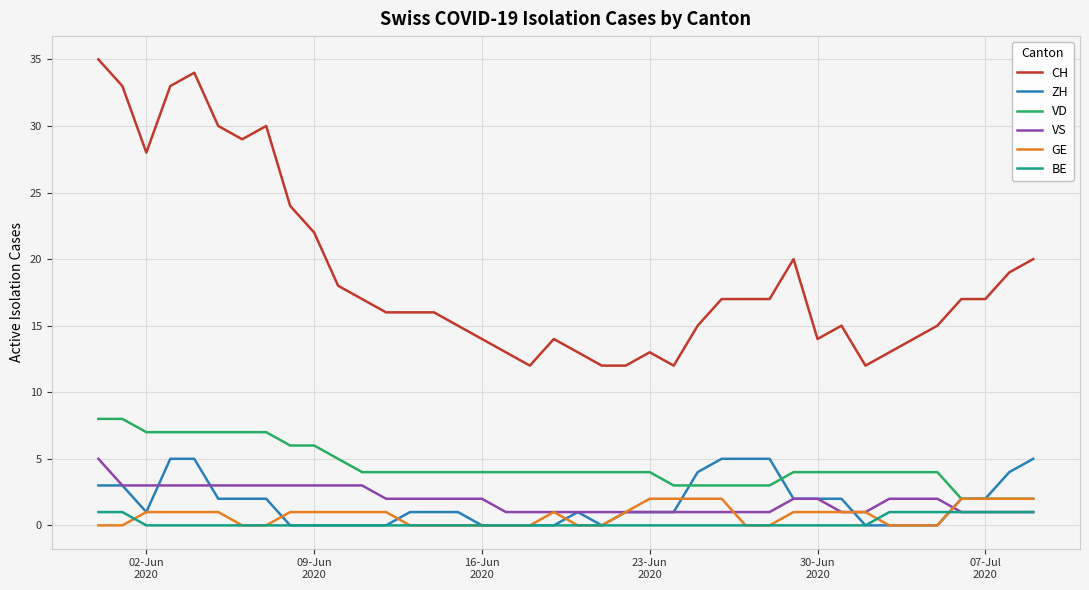

Which series has the largest range (max minus min)?

CH